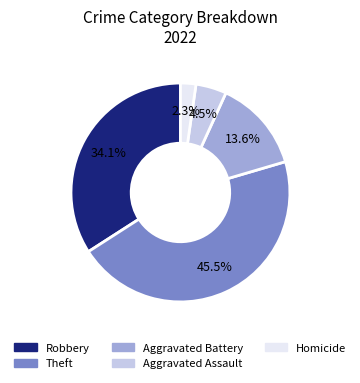

What is the largest slice in the pie chart?

Theft